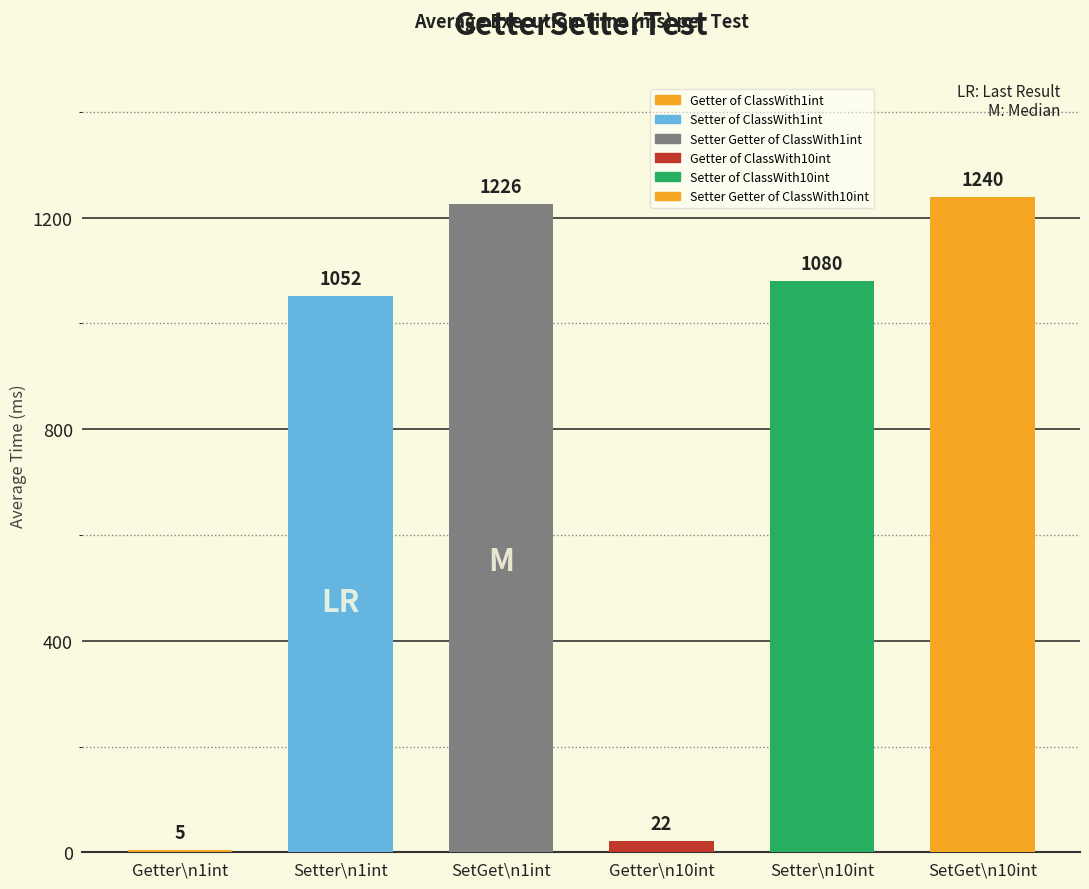

Between Setter Getter of ClassWith10int and Setter of ClassWith1int, which is larger?

Setter Getter of ClassWith10int